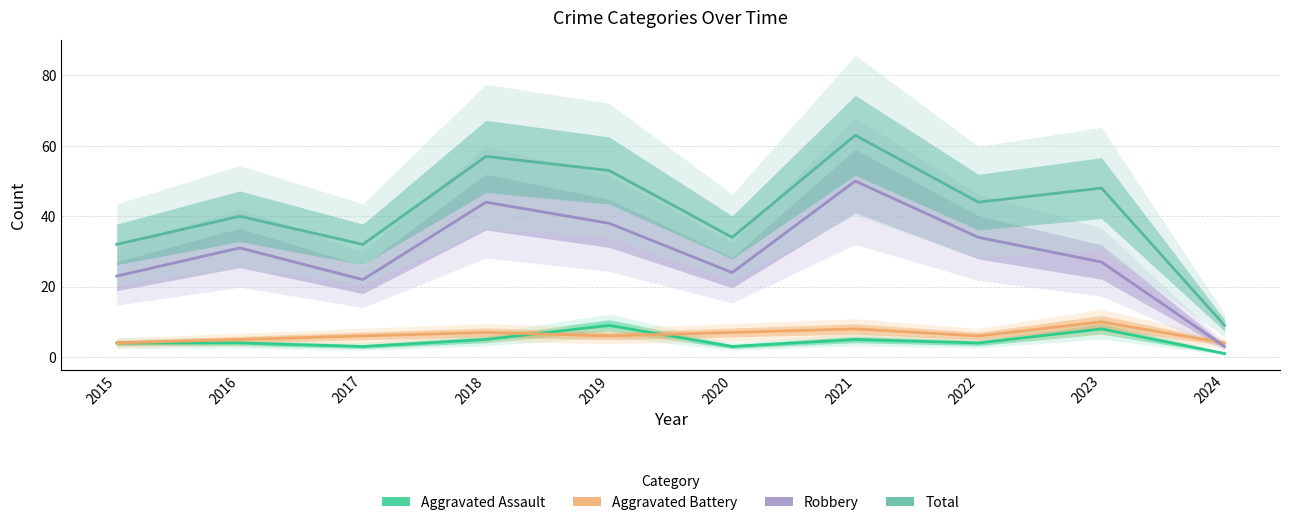

How many times do Aggravated Assault and Aggravated Battery cross each other?

2